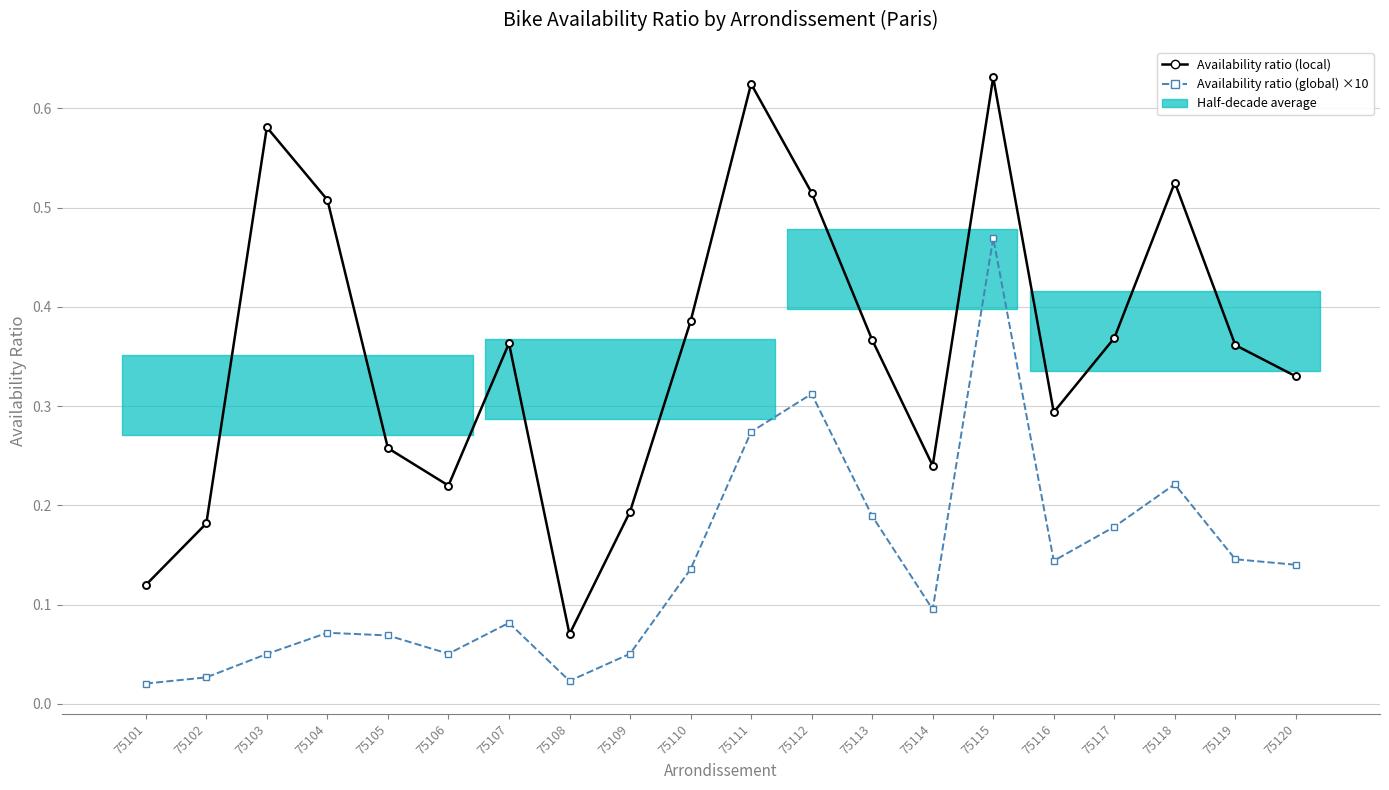

Is the value of Availability ratio (global) ×10 at 75119 greater than the value of Availability ratio (local) at 75113?

No